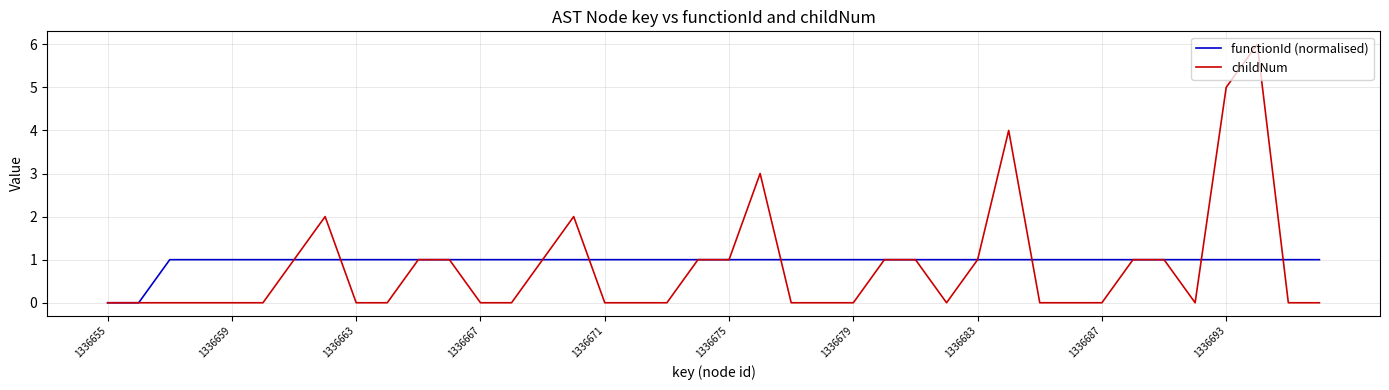

Which series has the widest spread of values?

childNum